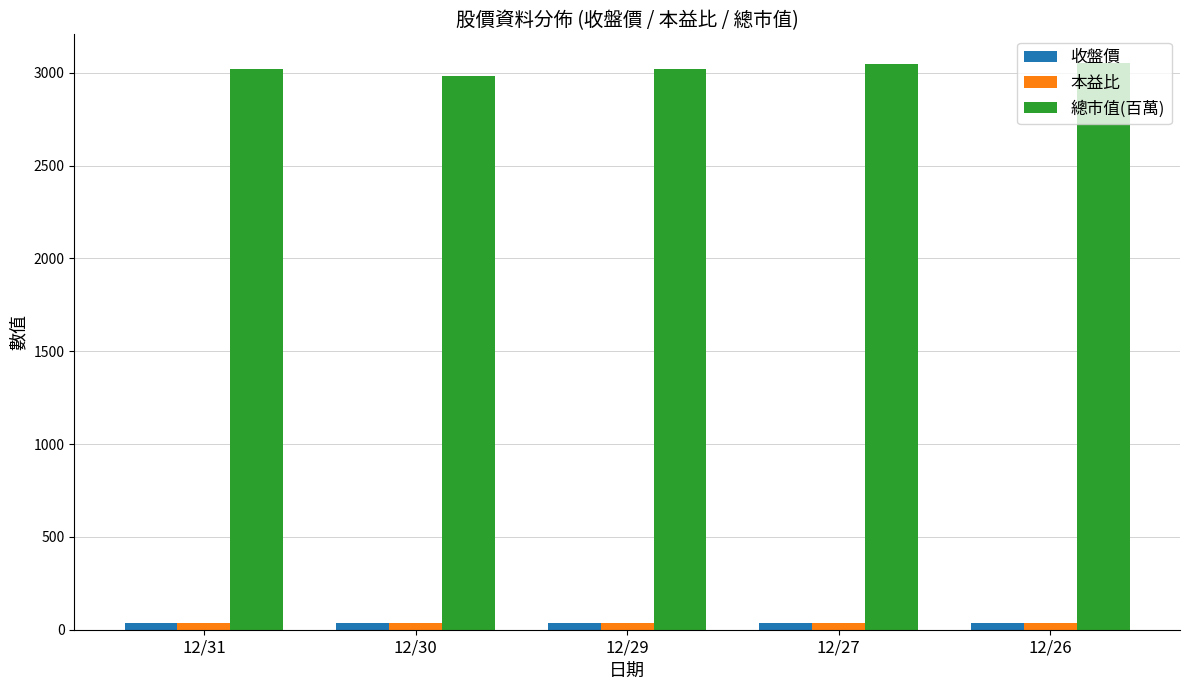

What is the sum of all 本益比 values?

183.6